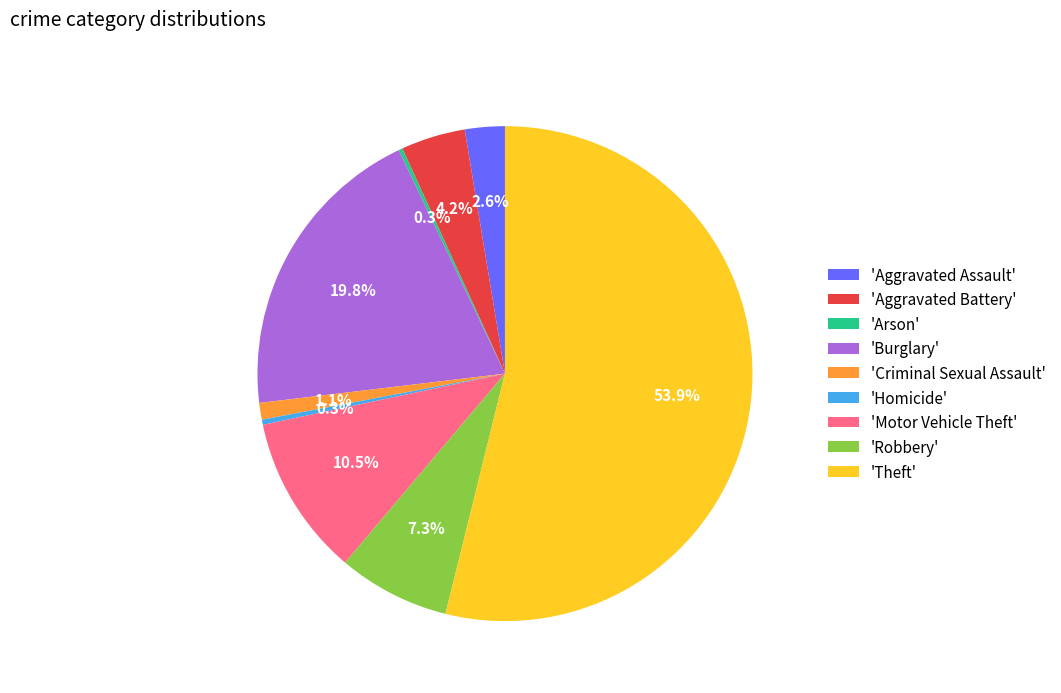

Which slice is the largest?

'Theft'